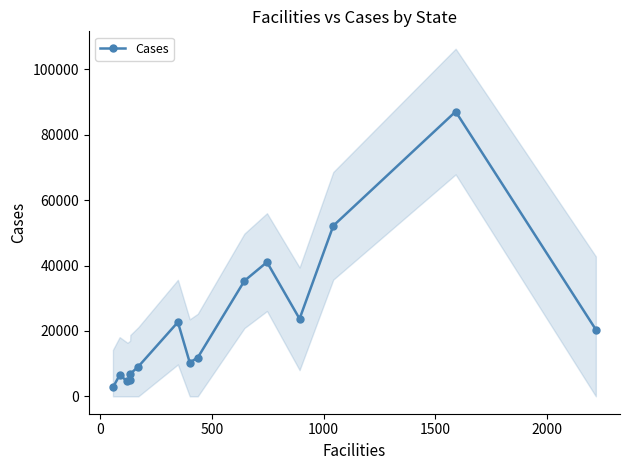

True or false: Cases has more than 1 points higher than both neighbors.

True